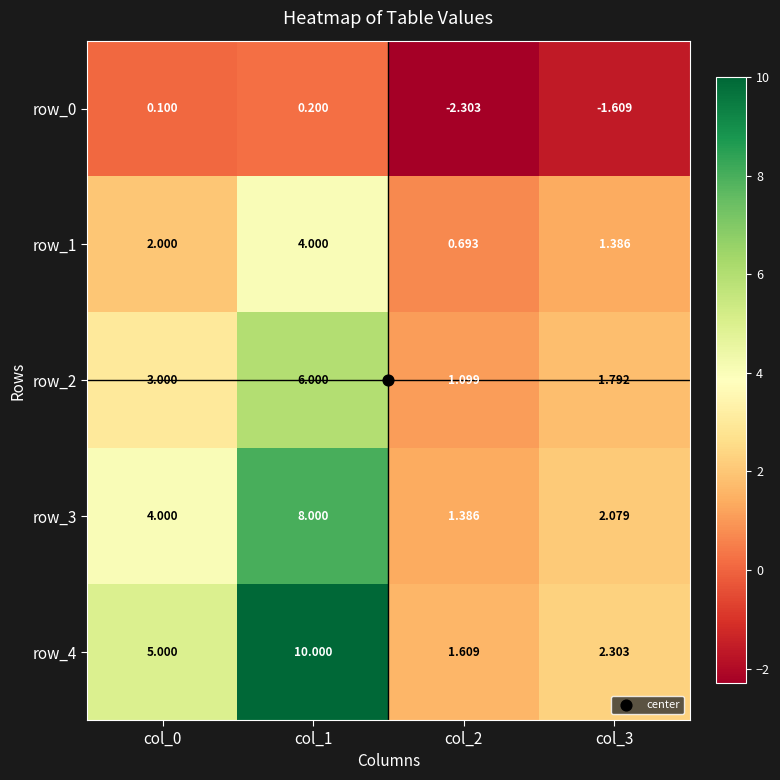

Rank the series by their maximum value, from lowest to highest.

row_0, row_1, row_2, row_3, row_4